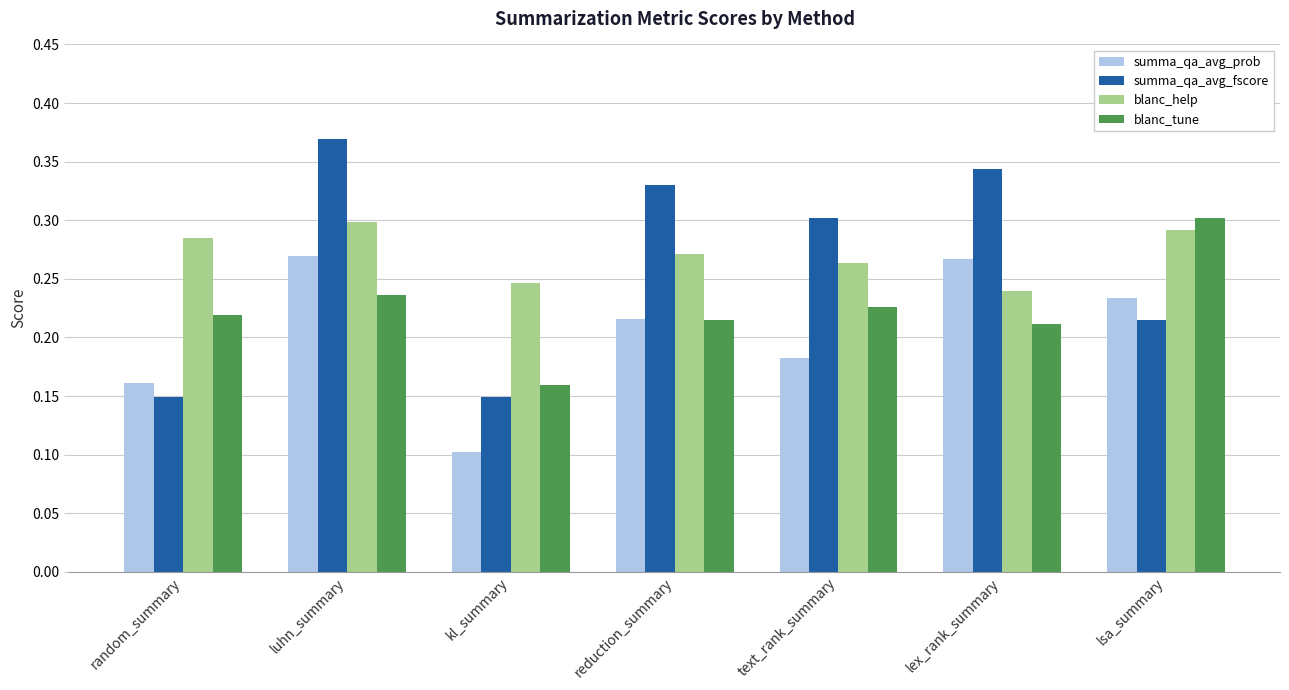

Are the bars horizontal?

No